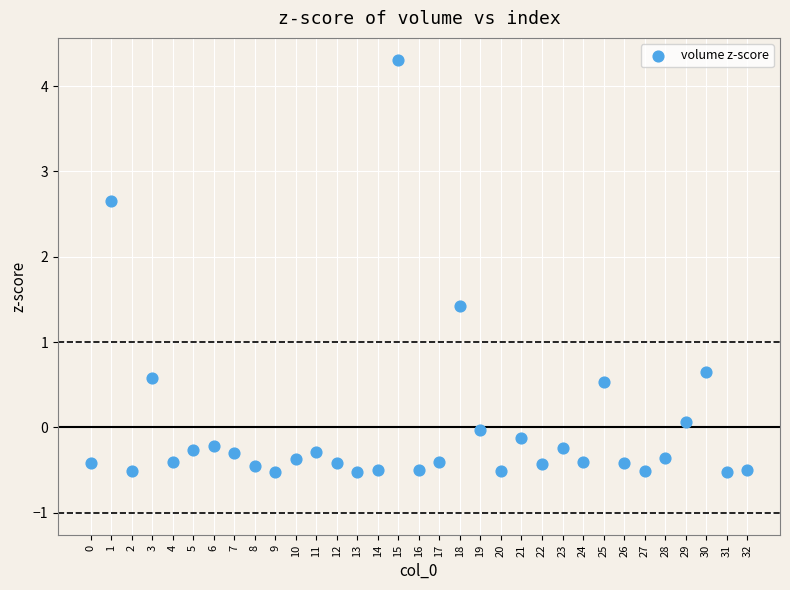

What Y value in the scatter plot is closest to 1?

0.6